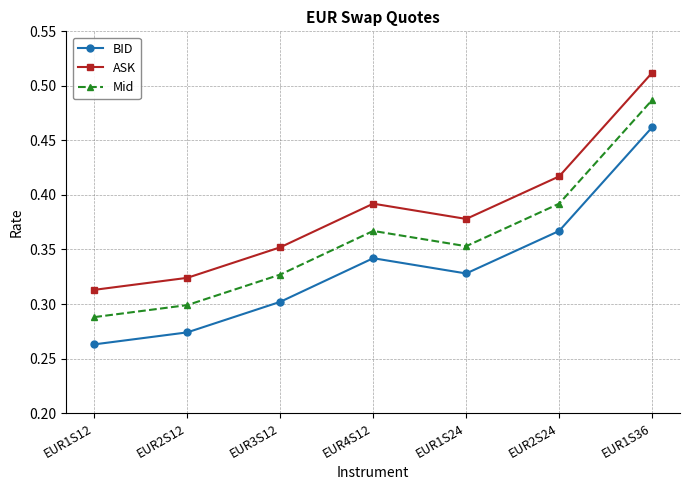

At EUR1S36, list the series in order from largest to smallest.

ASK, Mid, BID